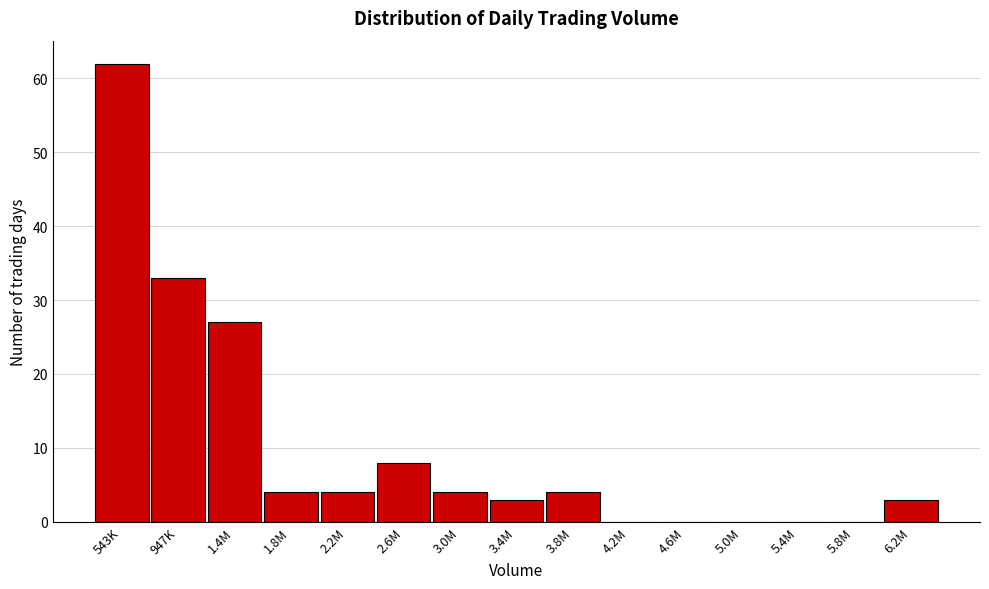

Reading right to left, list all the values displayed in this chart.

6.2M=3	5.8M=0	5.4M=0	5.0M=0	4.6M=0	4.2M=0	3.8M=4	3.4M=3	3.0M=4	2.6M=8	2.2M=4	1.8M=4	1.4M=27	947K=33	543K=62